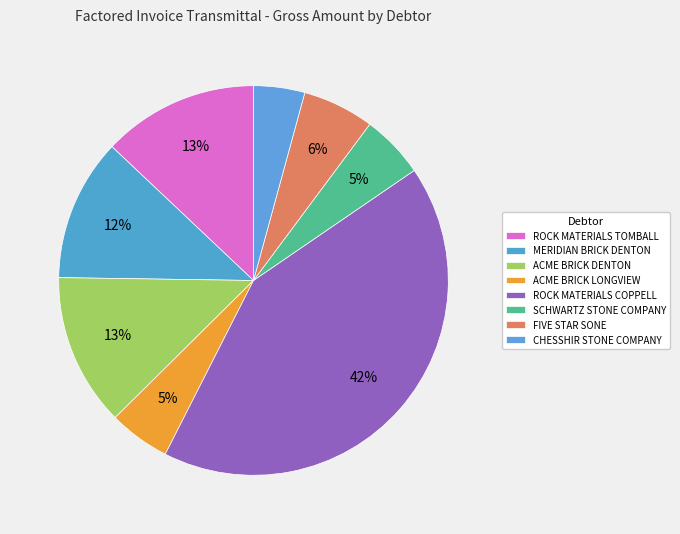

How many segments does this pie chart have?

8